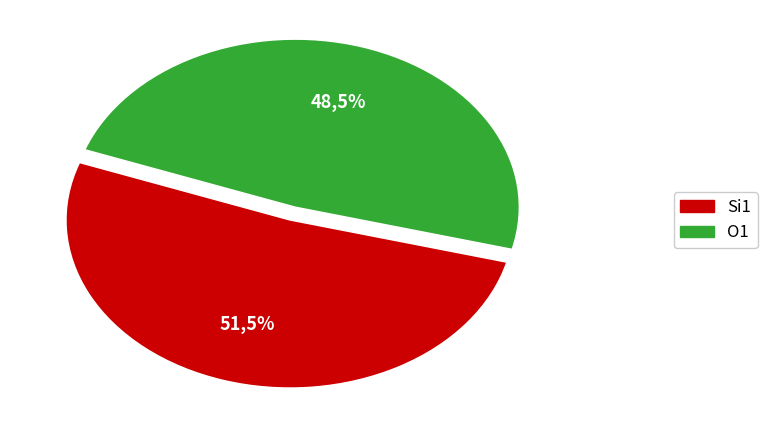

Does 3 account for over 50% of the chart?

No